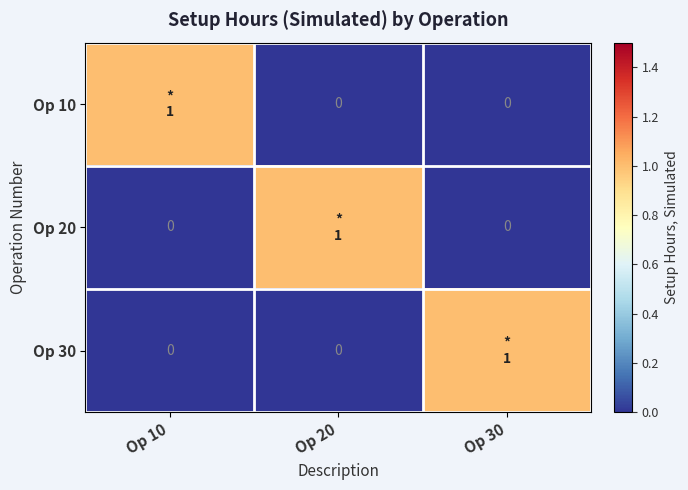

Which has a higher value, Op 10 or Op 30?

Op 10